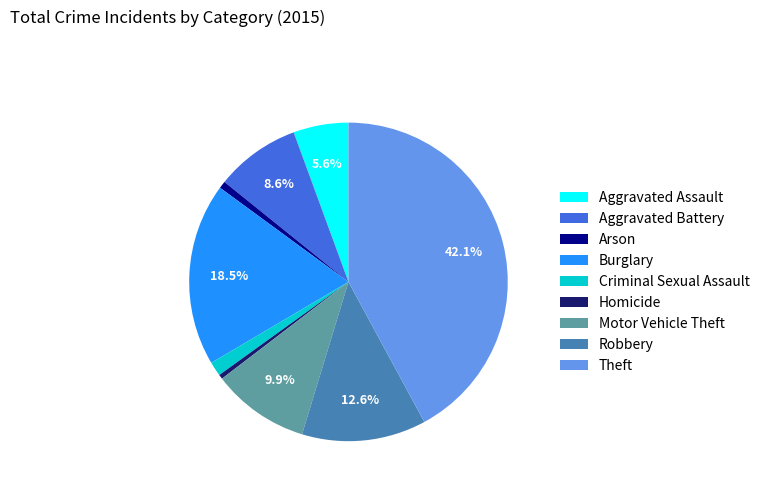

Between Theft and Robbery, which is larger?

Theft